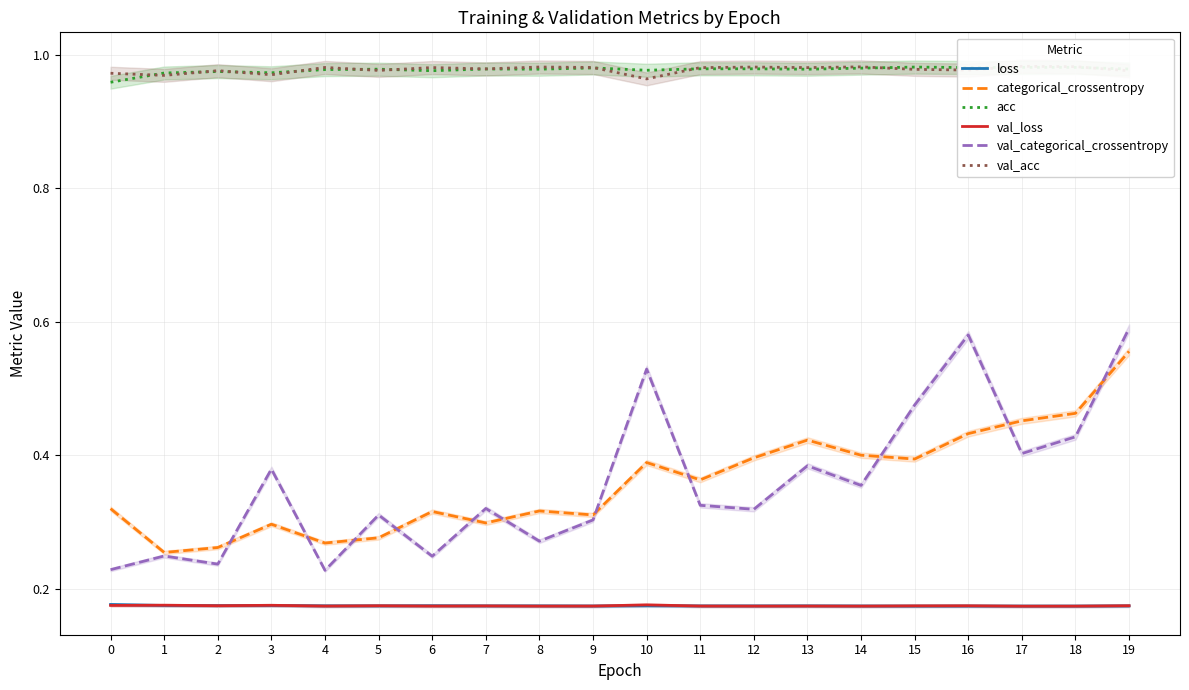

How many lines are shown in the chart?

6